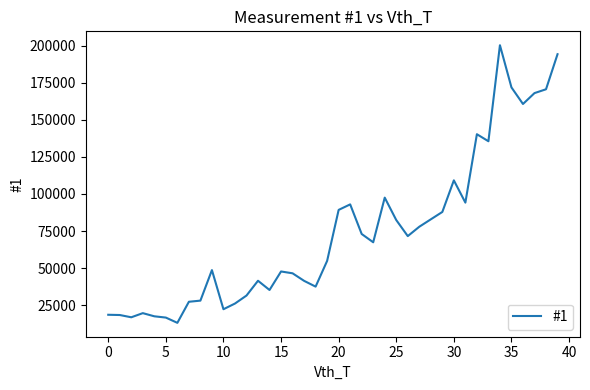

What is the greatest value displayed?

200468